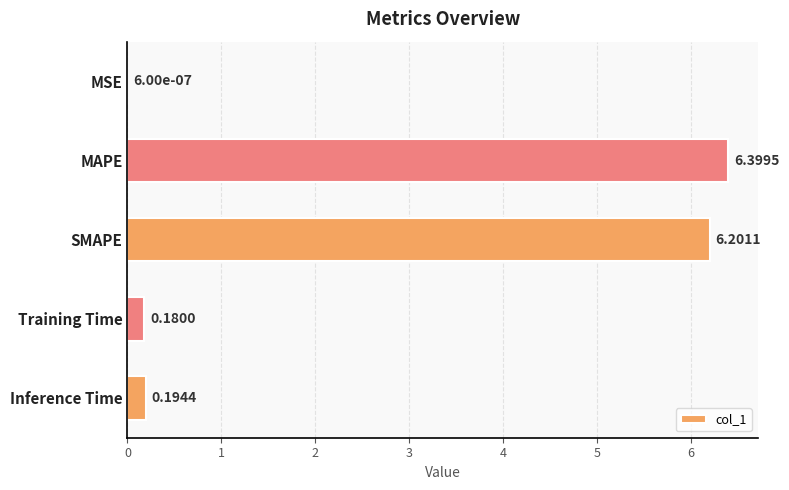

Where is the data nearest to the value 3?

Inference Time